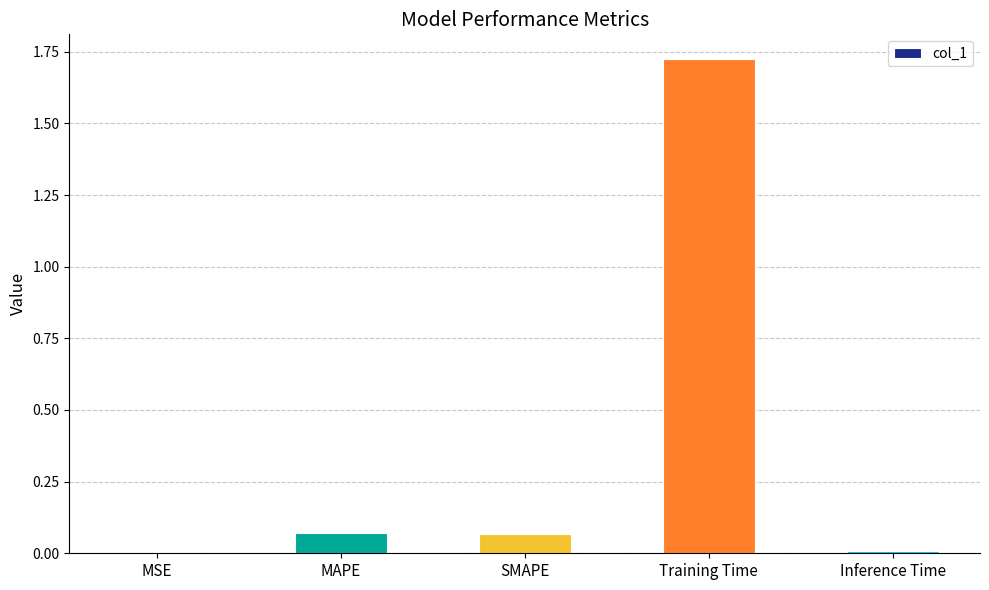

What is the change in value from MSE to SMAPE?

+0.1